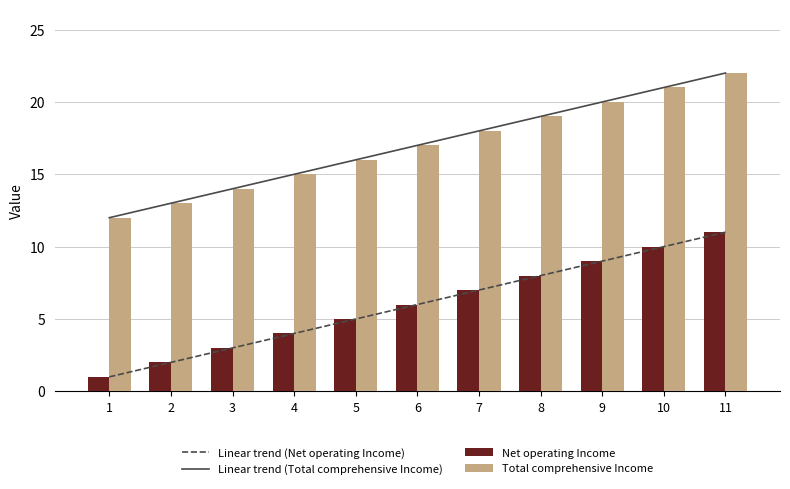

The Net operating Income series shows 10.0 at 10. True or false?

True